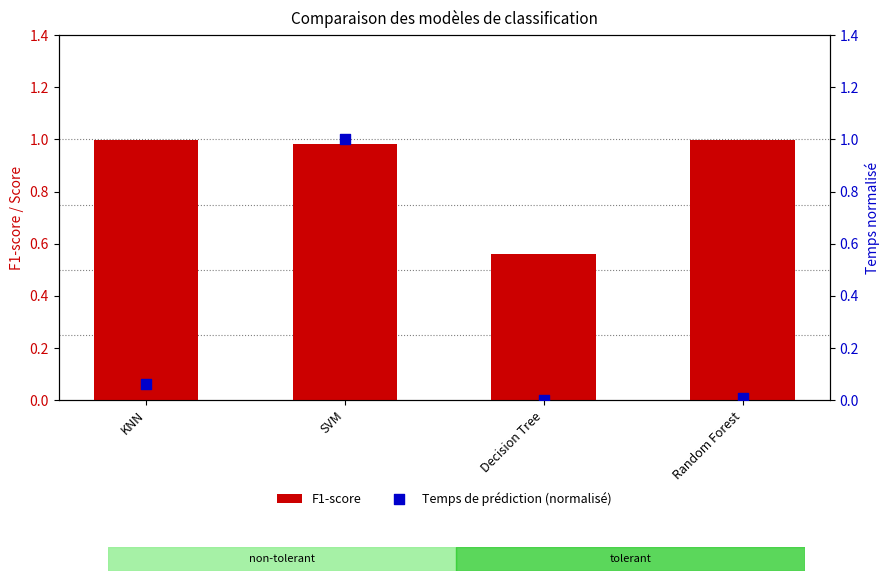

Is the value of F1-score at Decision Tree greater than the value of Temps de prédiction (normalisé) at SVM?

No